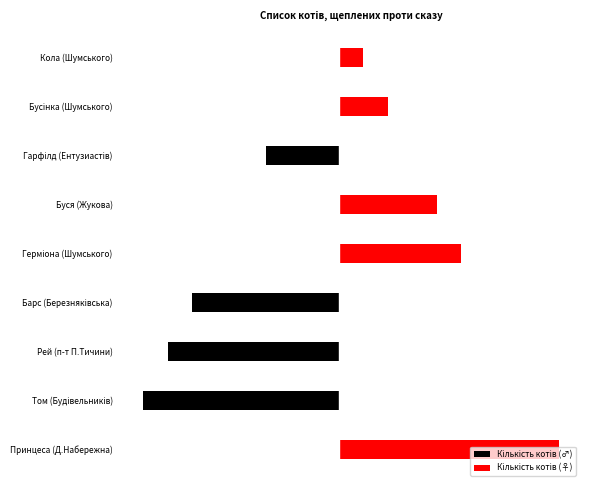

How many data points does each series have?

9